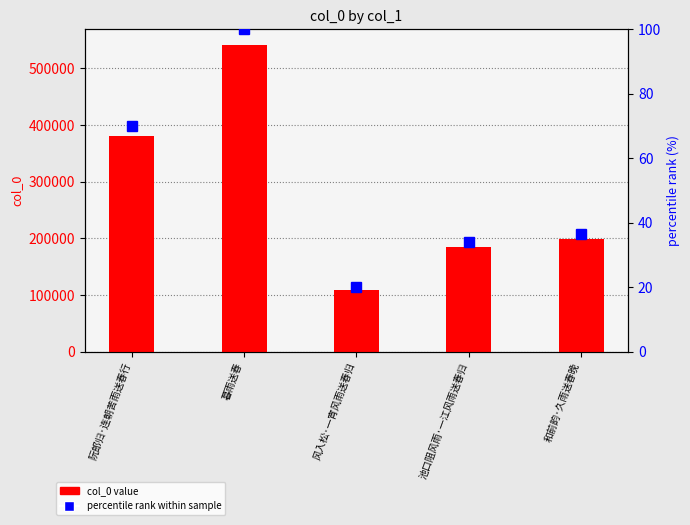

What are all the series names shown in the legend?

col_0 value, percentile rank within sample